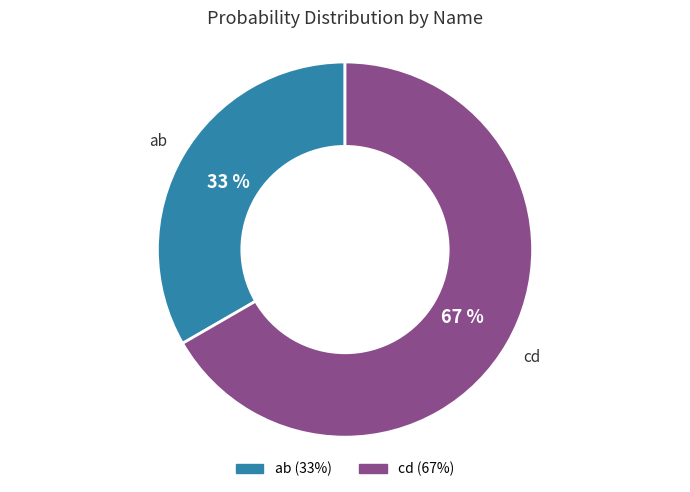

To the nearest percent, what percentage of the pie is ab?

33%